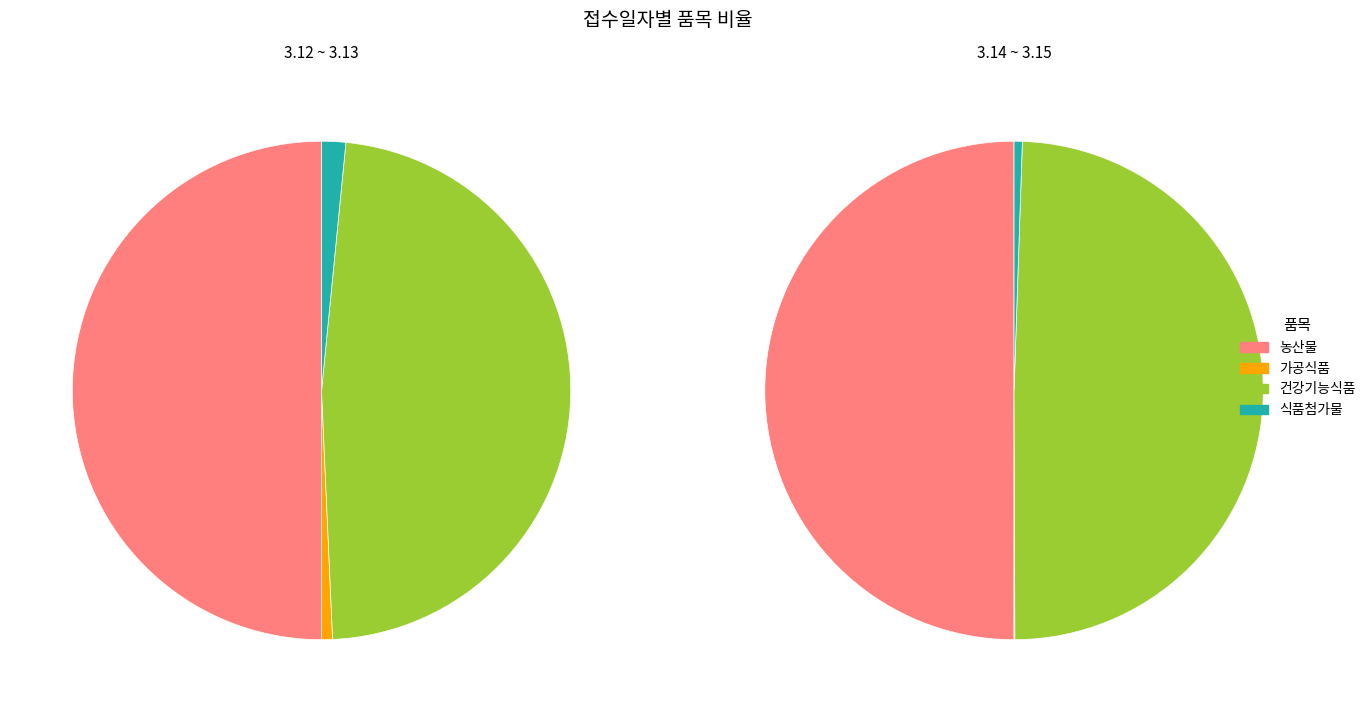

Which has a higher value, 3.14 or 3.15?

3.14